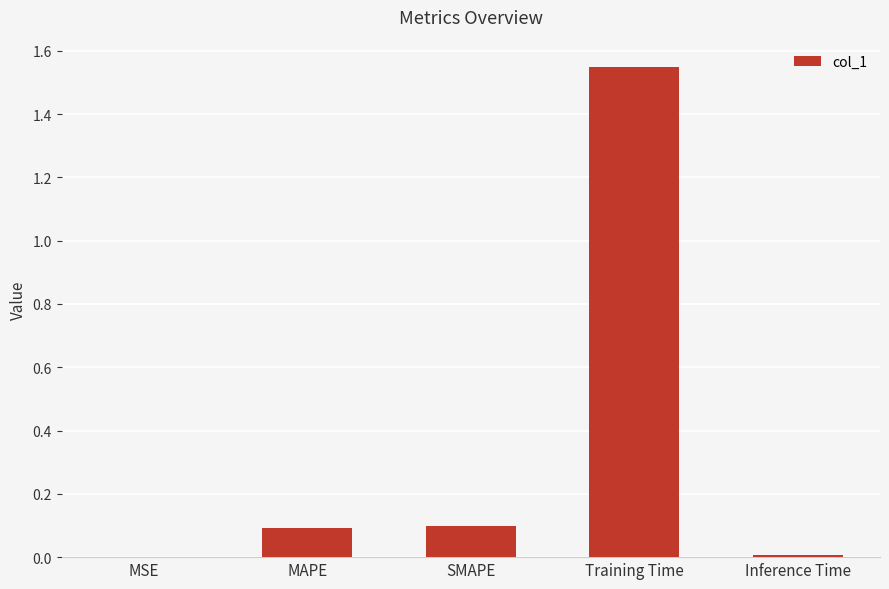

Which label corresponds to the largest value in the chart?

Training Time